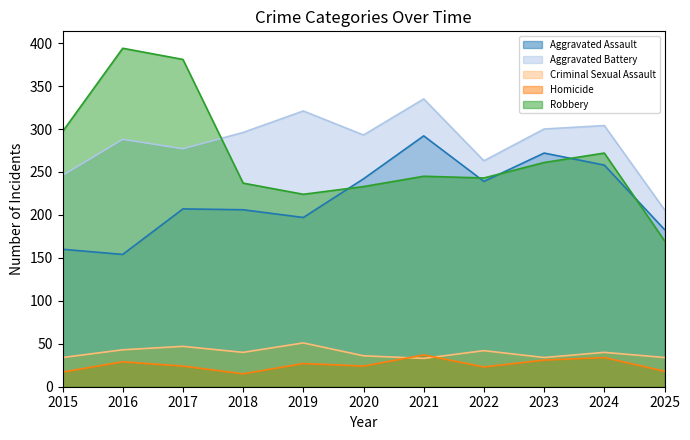

What is the maximum value for Criminal Sexual Assault?

51